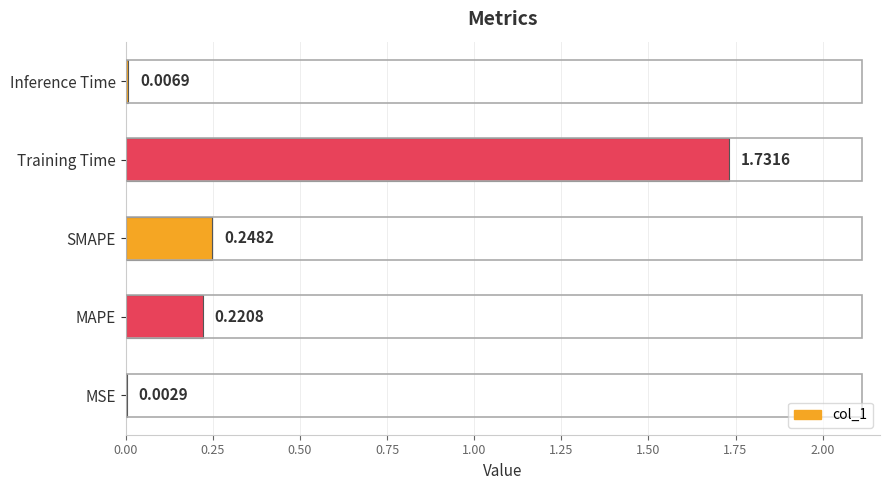

At which category does the chart reach its peak across all series?

Training Time